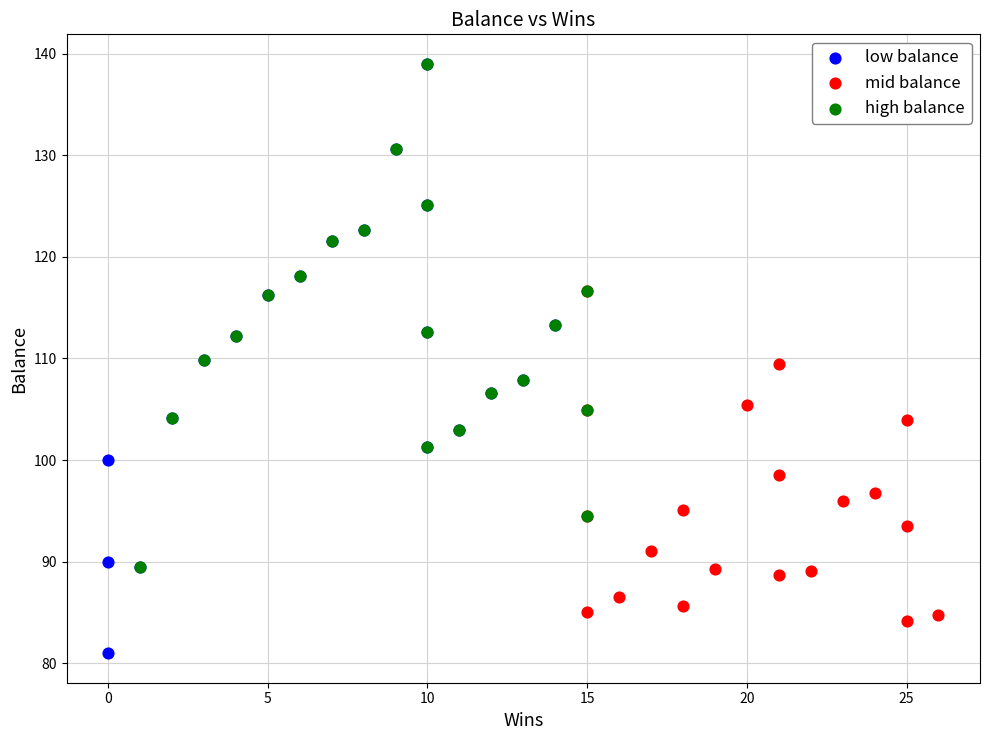

Which series contains the lowest Y value?

low balance